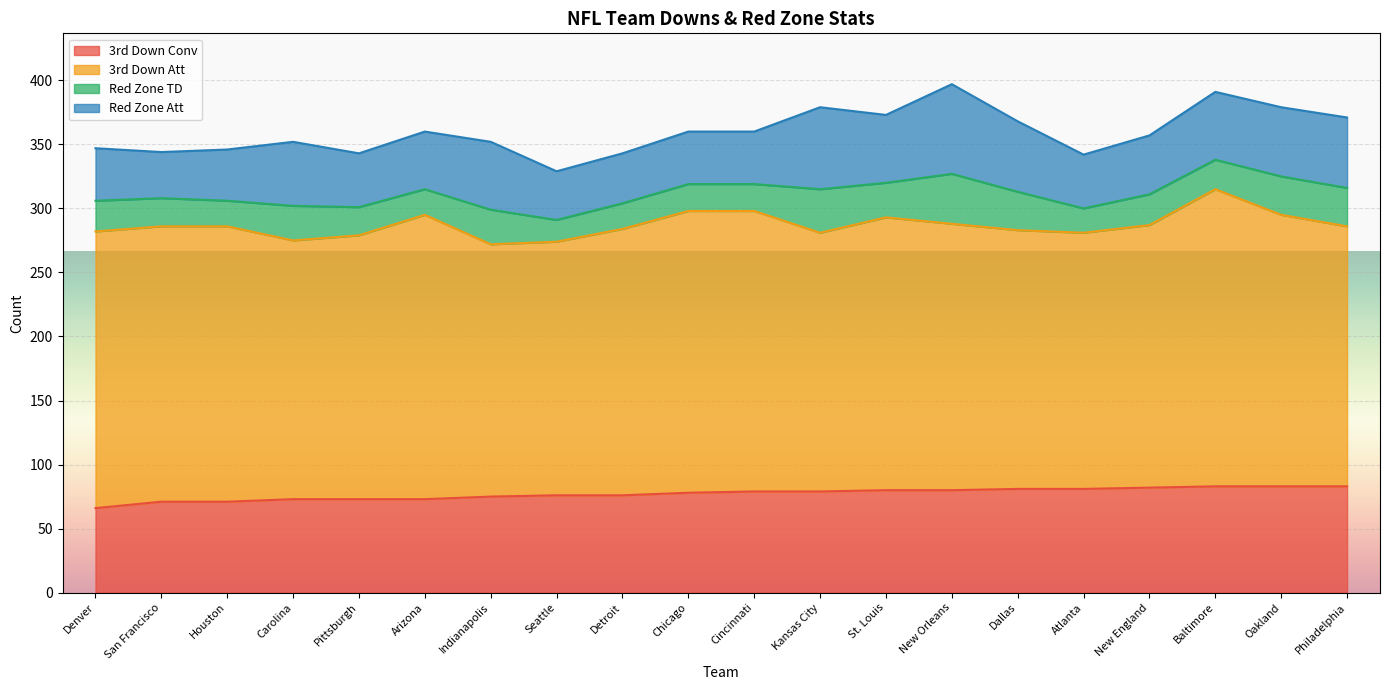

At which label is 3rd Down Conv closest to 74?

Carolina